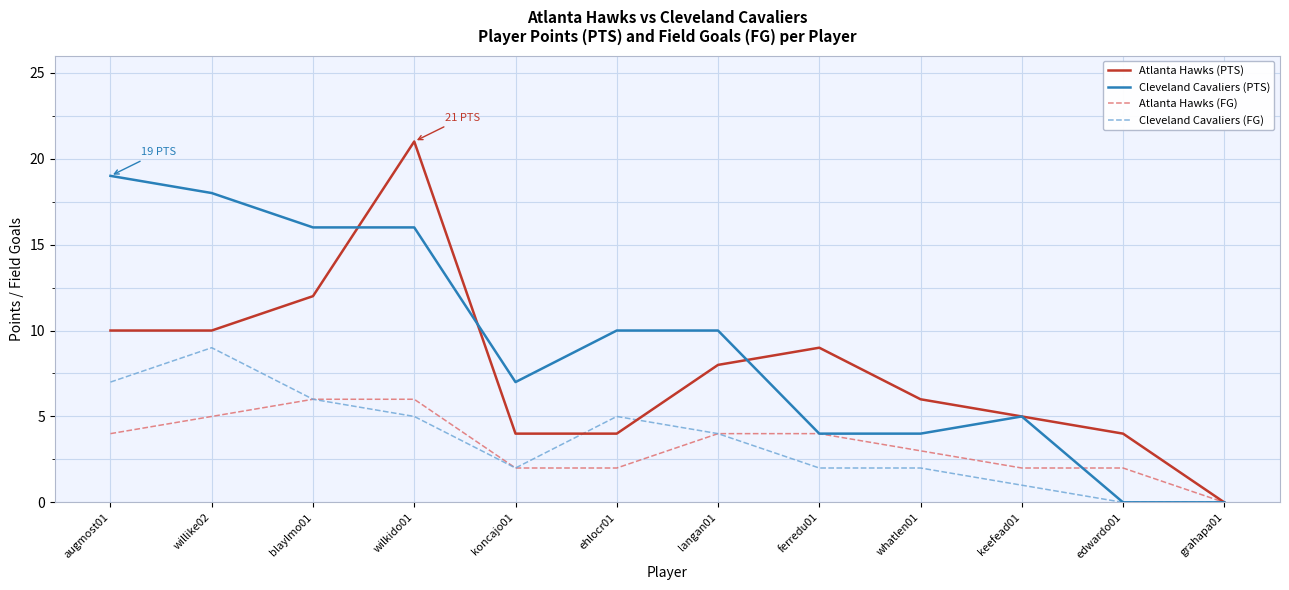

How many values in the Atlanta Hawks (FG) series are below 4?

6